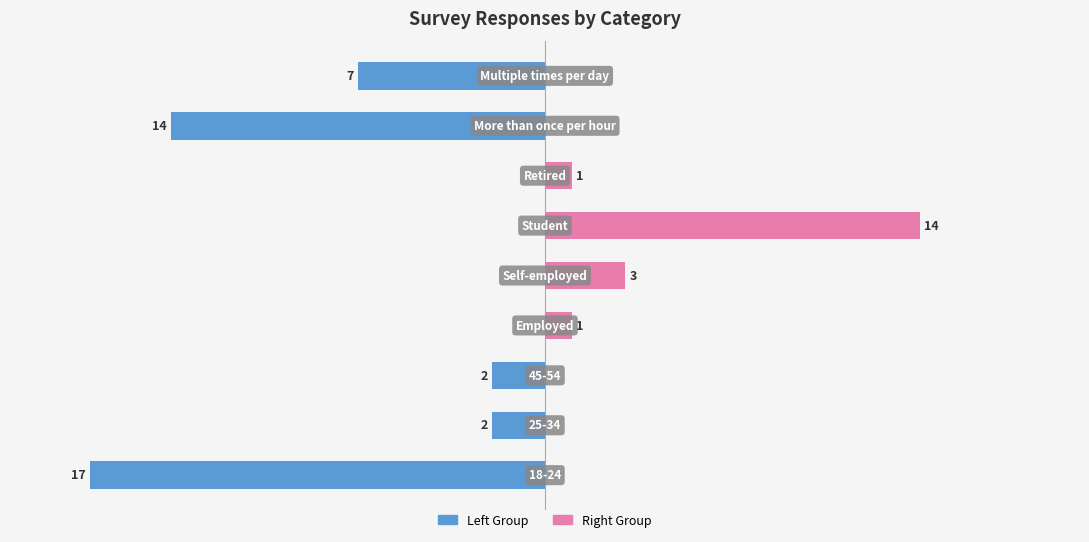

How many bars are there in each group?

2